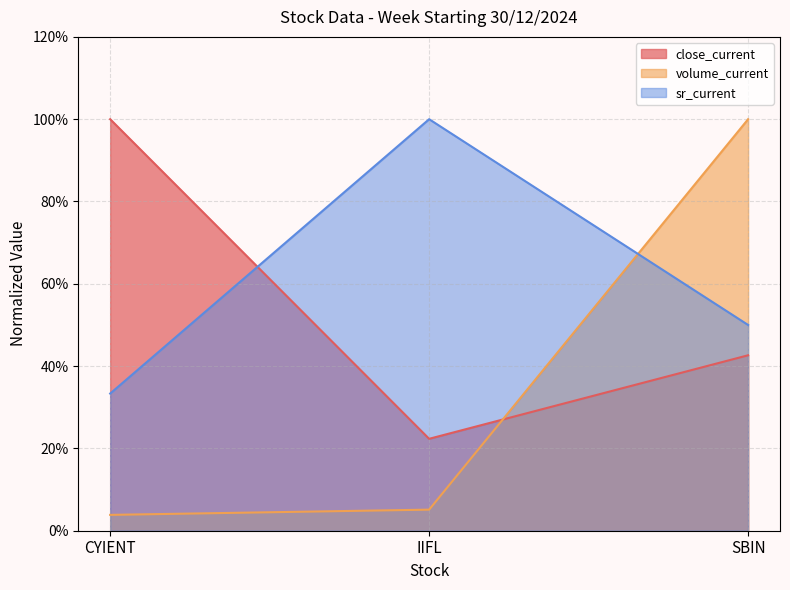

What are all the series names shown in the legend?

close_current, volume_current, sr_current